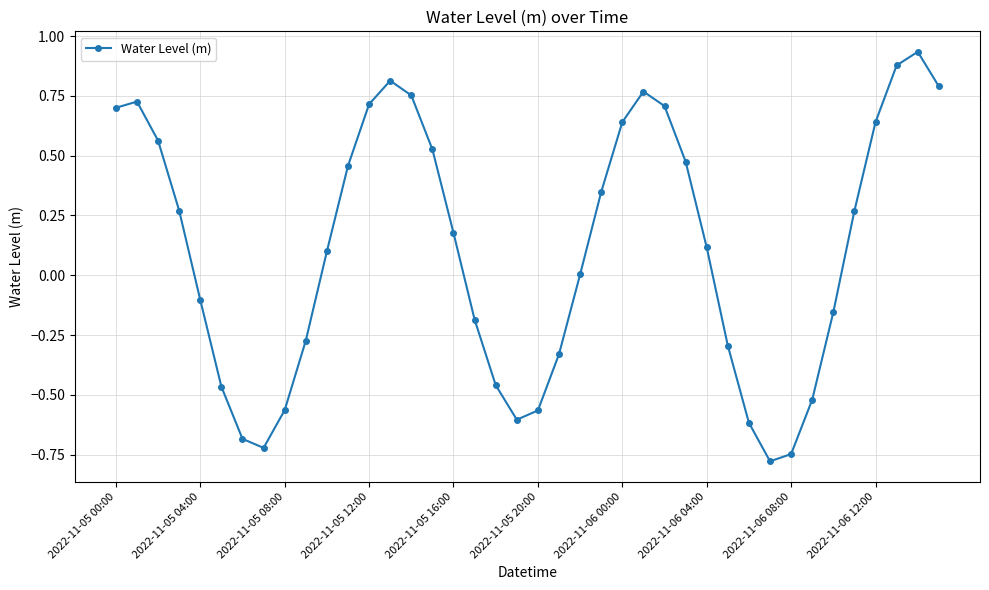

How many points are lower than both their immediate neighbors (excluding endpoints)?

3